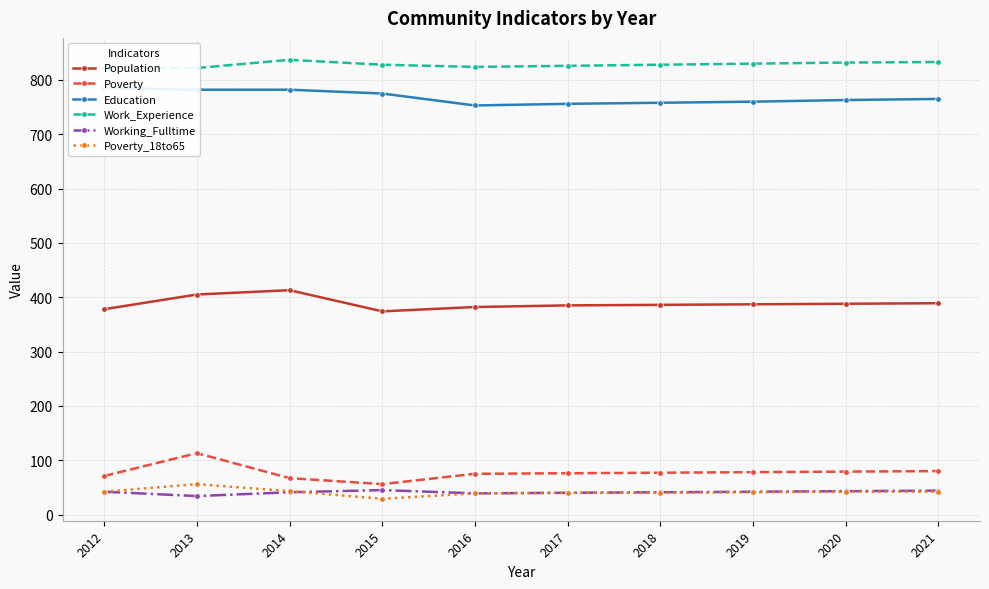

Does the chart have visible grid lines?

Yes